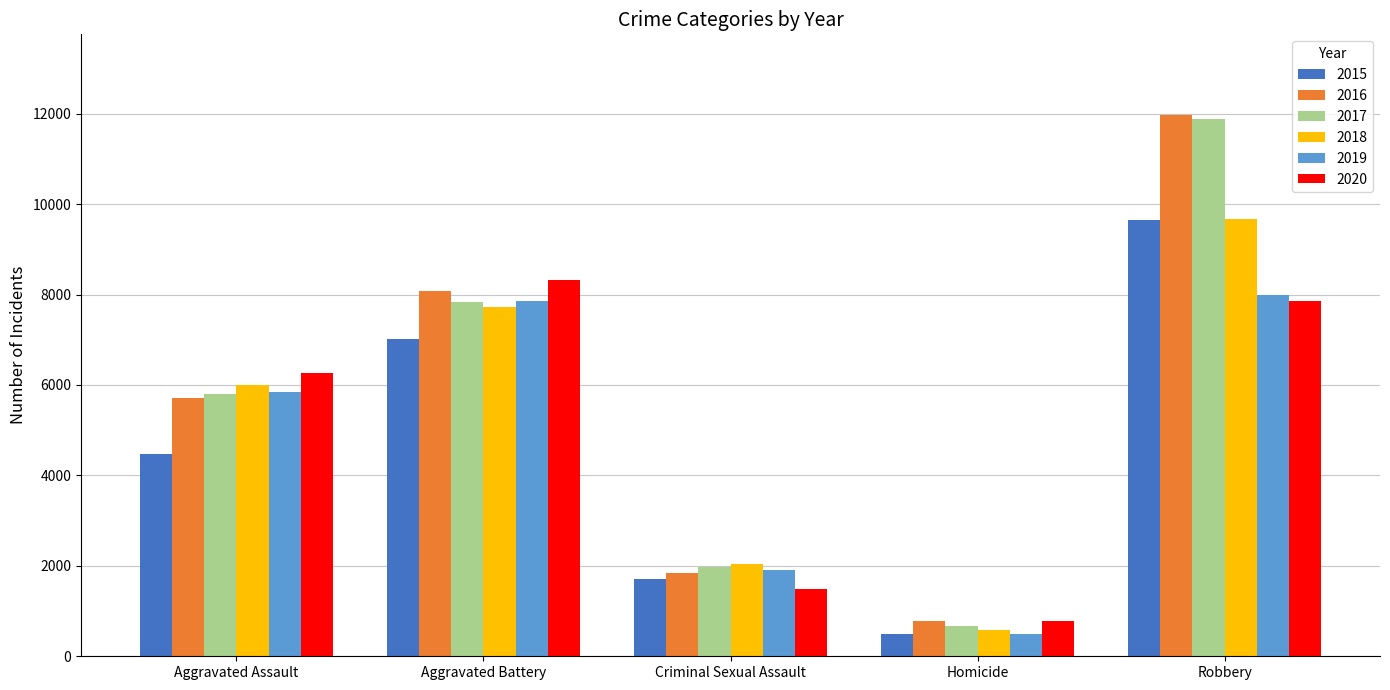

Is it true that 2017 equals 672 at Homicide?

True